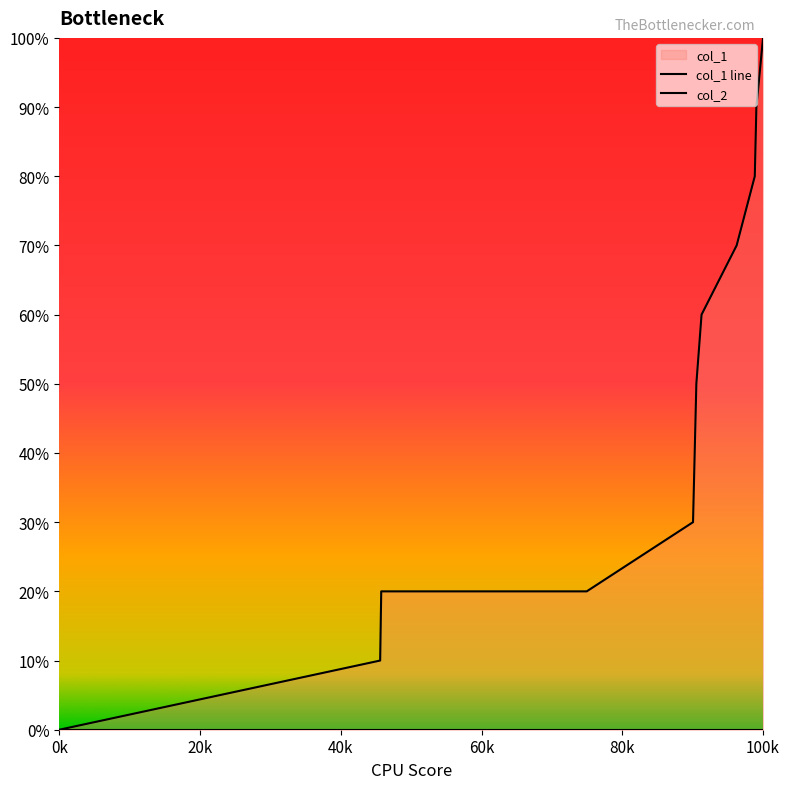

True or false: col_2 has a value of 0 at 80k.

True